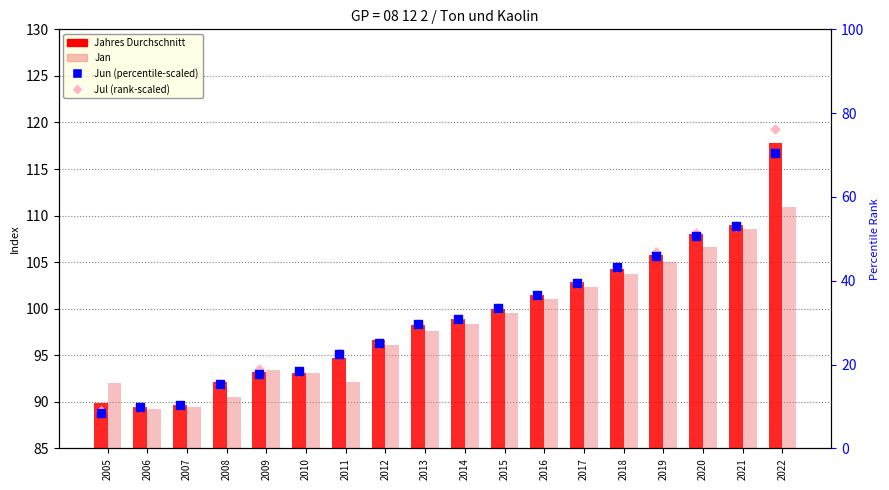

At how many categories does at least one series exceed 98?

10